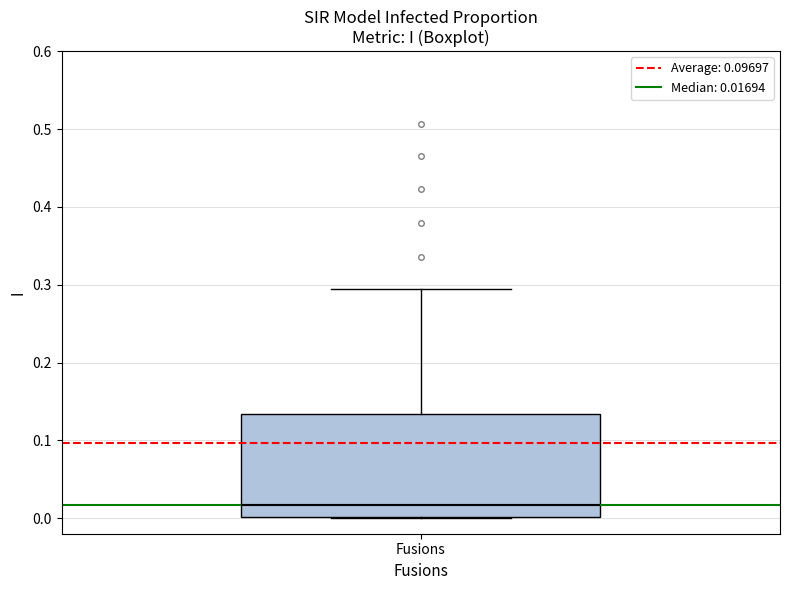

Read this box plot against the y-axis: the position of the median line, the range covered by the box, and the ends of both whiskers. The values are not printed on the chart, so give them approximately, as read against the axis.

median 0.02, box 0.00 to 0.13, whiskers 0.00 to 0.29